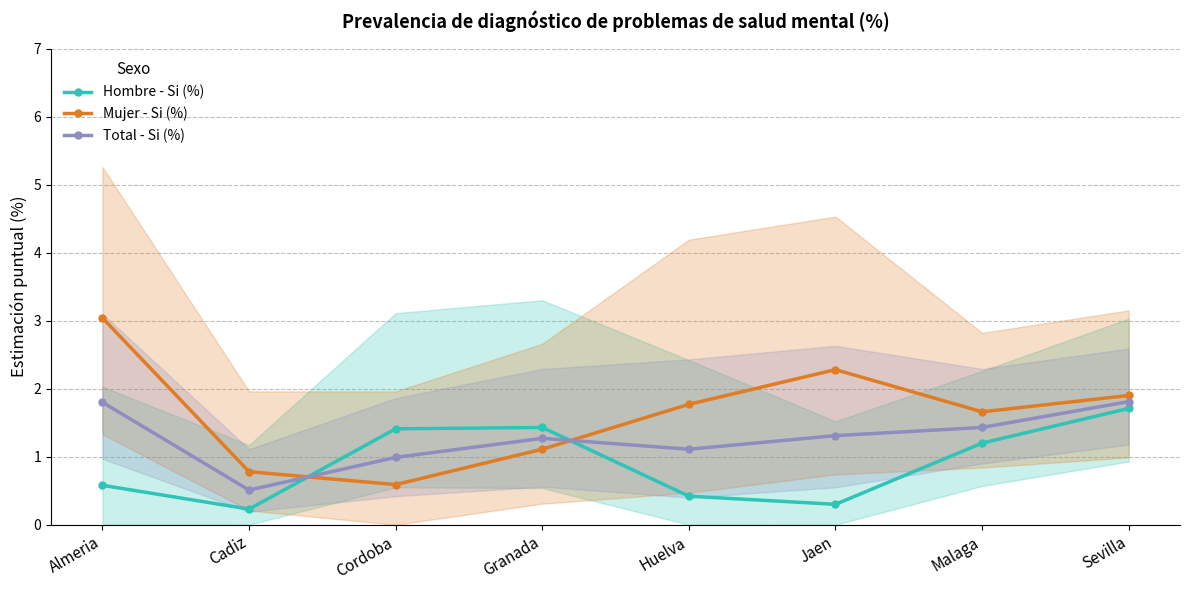

Rank the series at Malaga from lowest to highest value.

Hombre - Si (%), Total - Si (%), Mujer - Si (%)